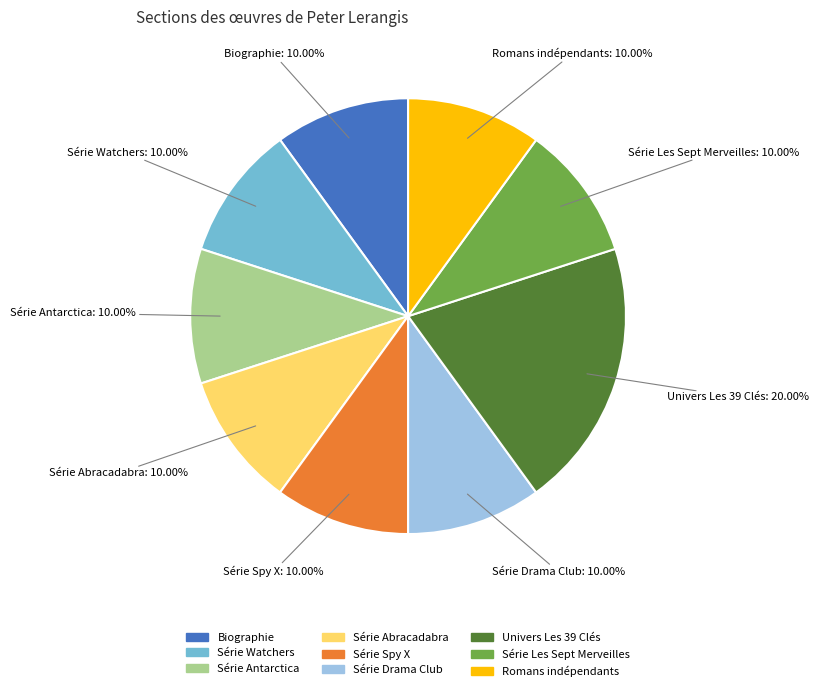

Count the number of slices in the pie.

9